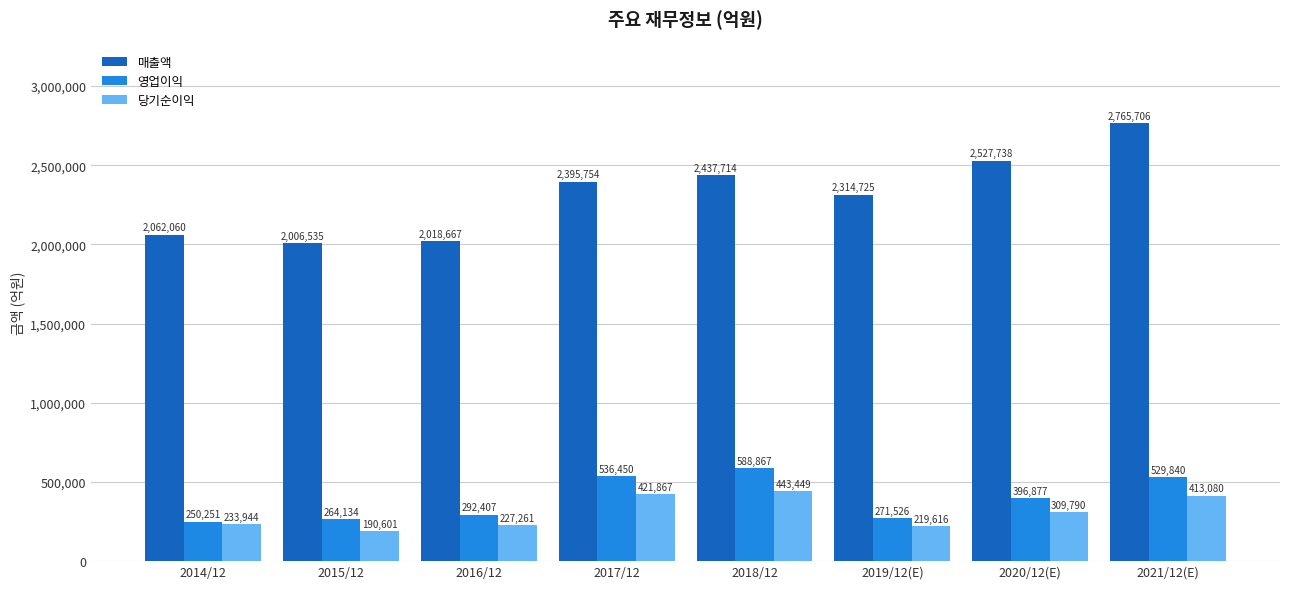

What is the difference between the maximum and minimum values in the 영업이익 series?

338616